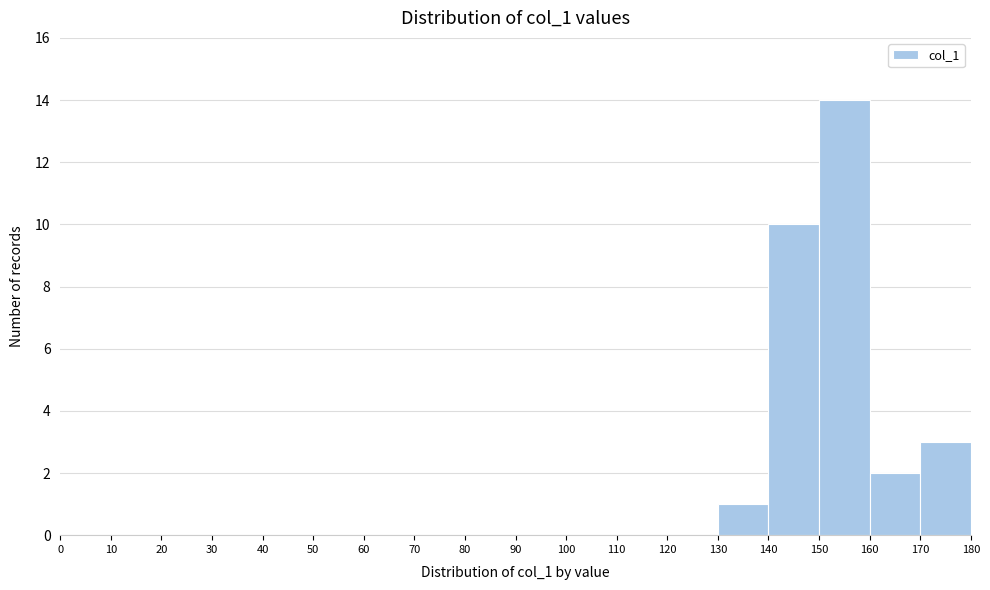

How tall is the bar that spans 160 to 170 on the x-axis? The values are not printed on the chart, so give them approximately, as read against the axis.

2